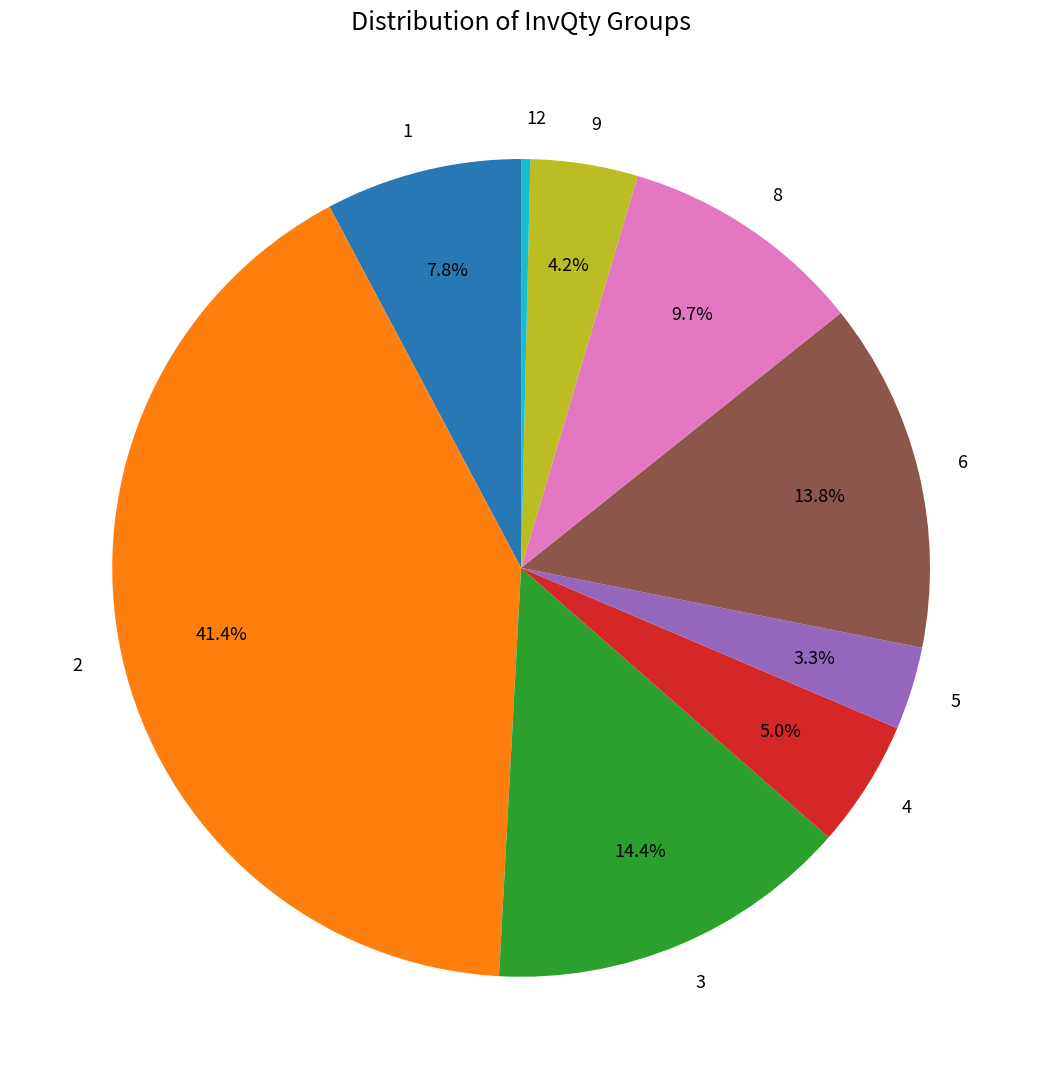

What is the total percentage of 2 and 3?

55.8%